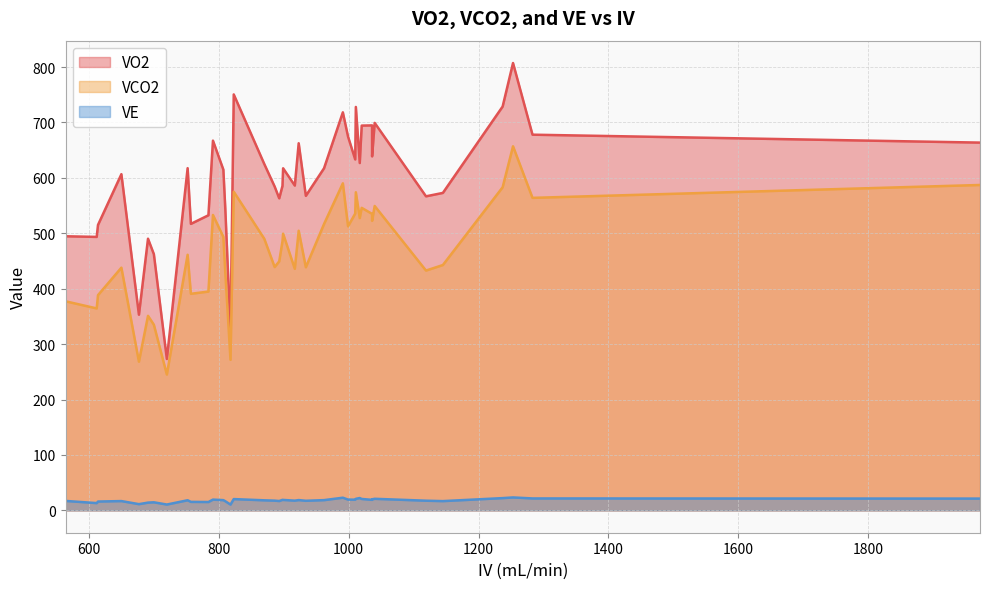

Between 720 and 898, which series saw the biggest shift?

VO2